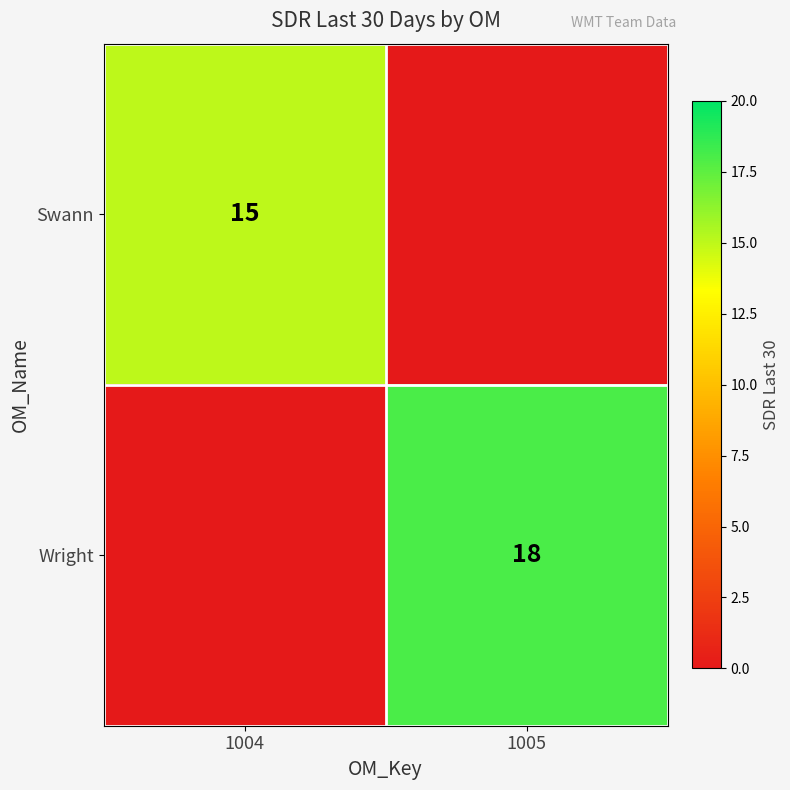

The Wright series shows 18 at 1005. True or false?

True